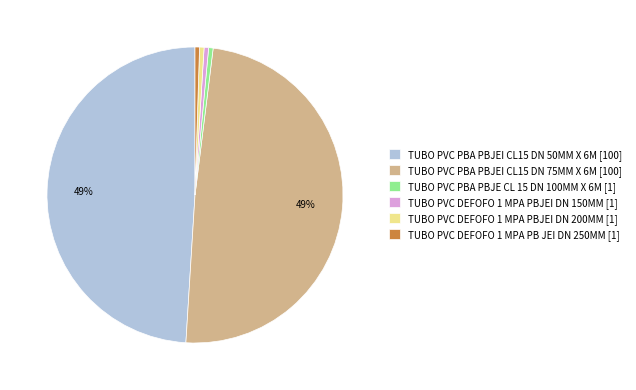

To the nearest percent, what is the combined percentage of TUBO PVC PBA PBJE CL 15 DN 100MM X 6M [1] and TUBO PVC PBA PBJEI CL15 DN 75MM X 6M [100]?

50%